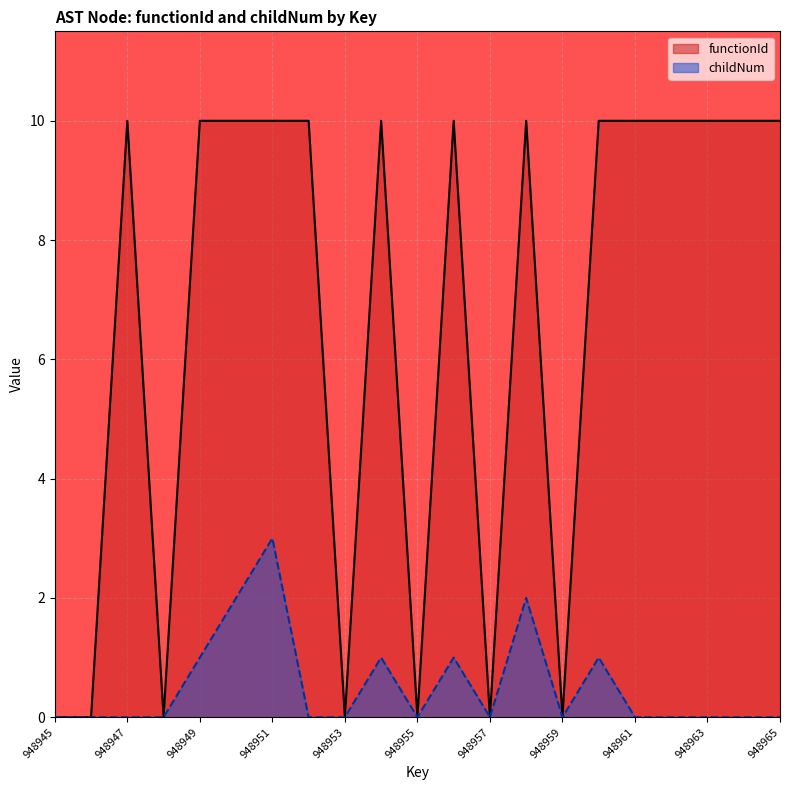

The functionId series shows 15 at 948965. True or false?

False